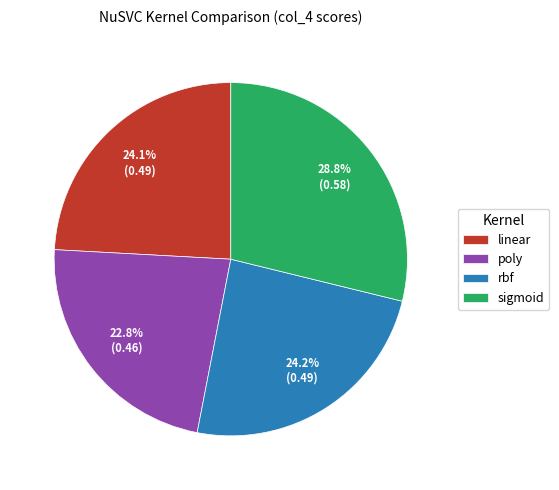

Is it true that linear is 13% of the pie?

False